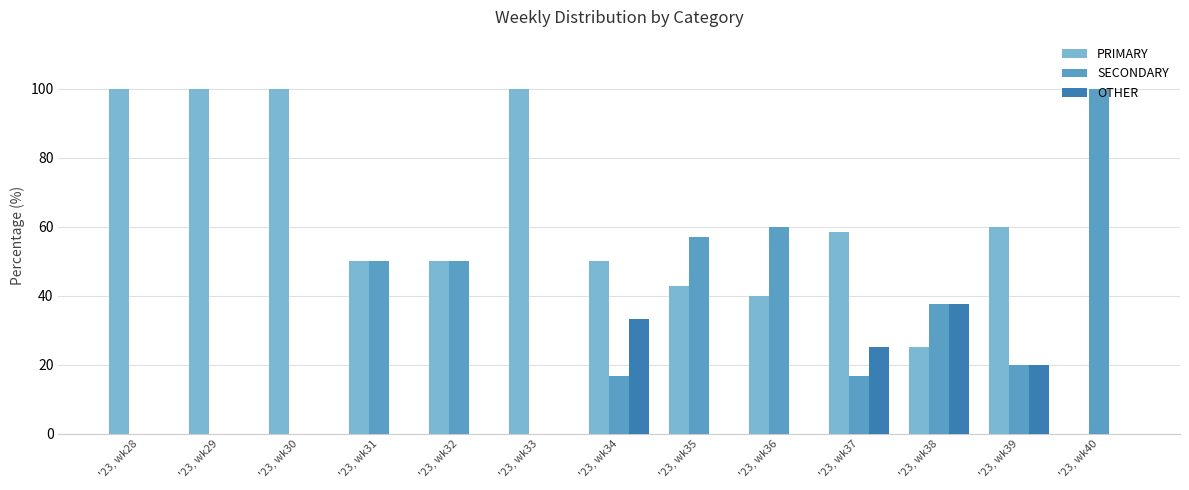

How many distinct data groups are displayed?

3